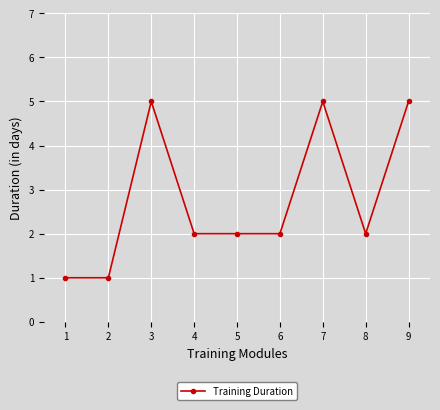

How many series are shown in this chart?

1